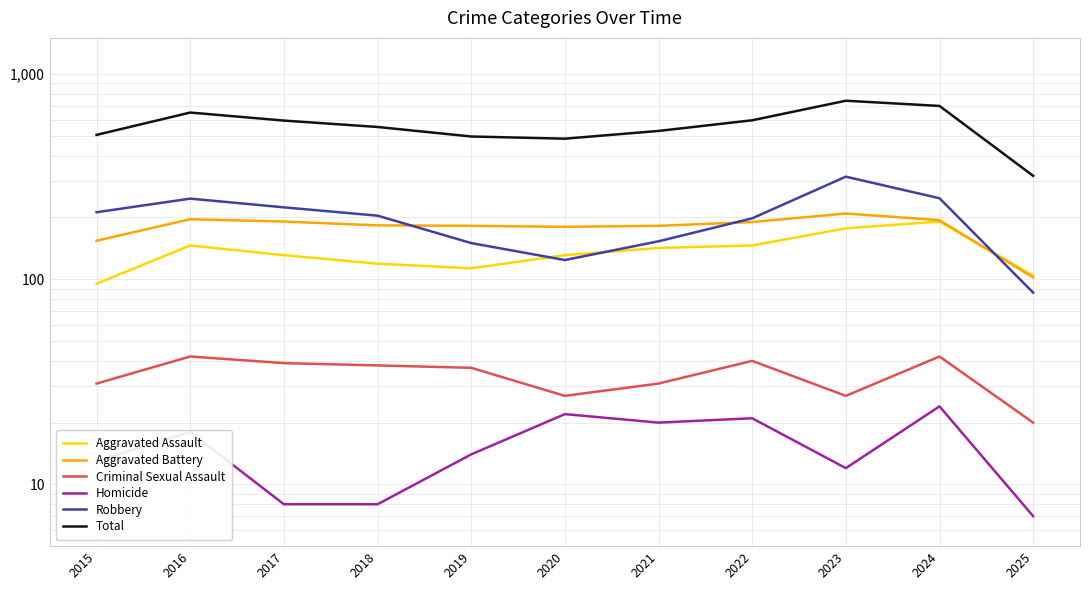

In Robbery, how many points are higher than both neighbors (excluding endpoints)?

2